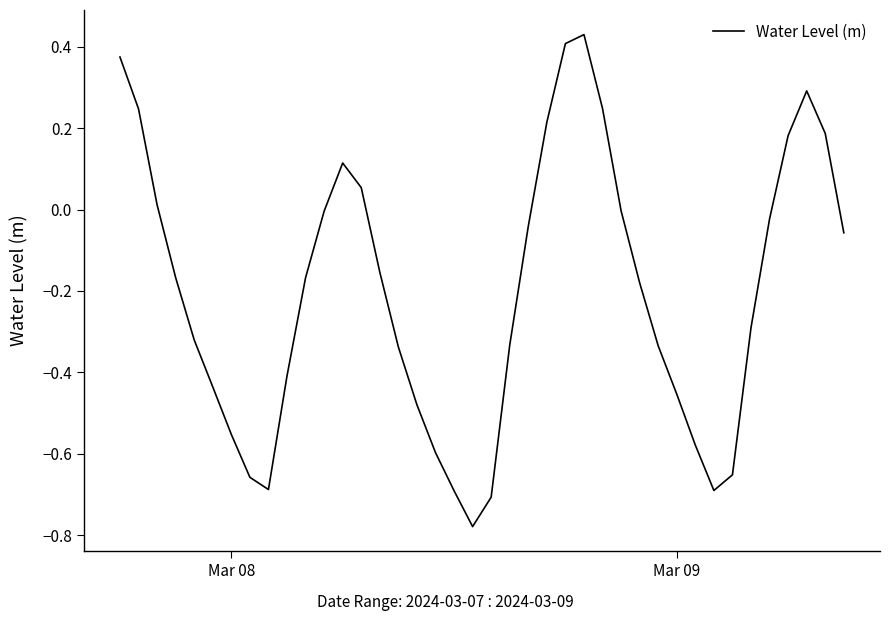

What is the difference between the maximum and minimum values?

1.2